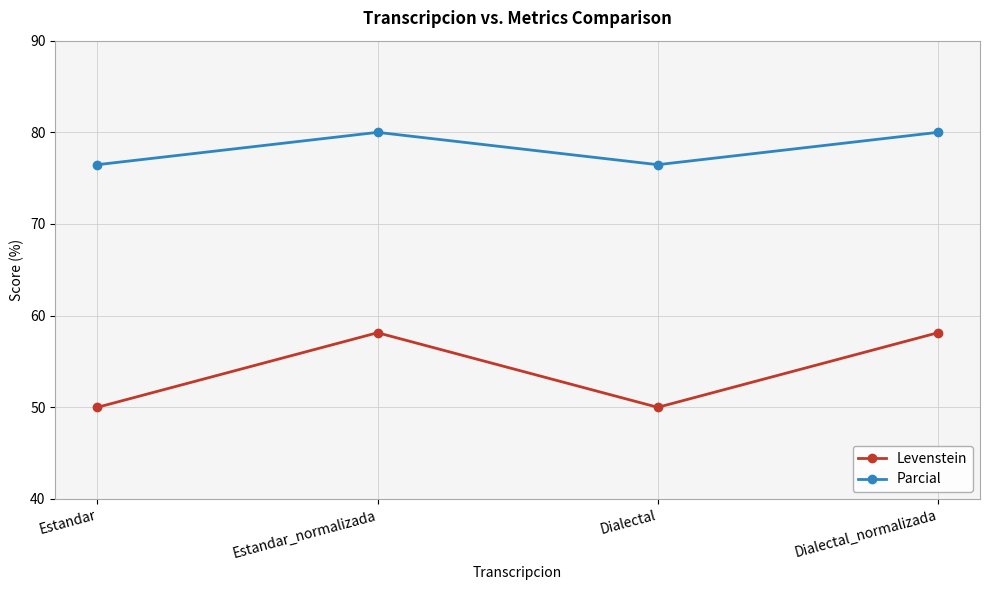

What is the total value across all series at Dialectal?

126.5